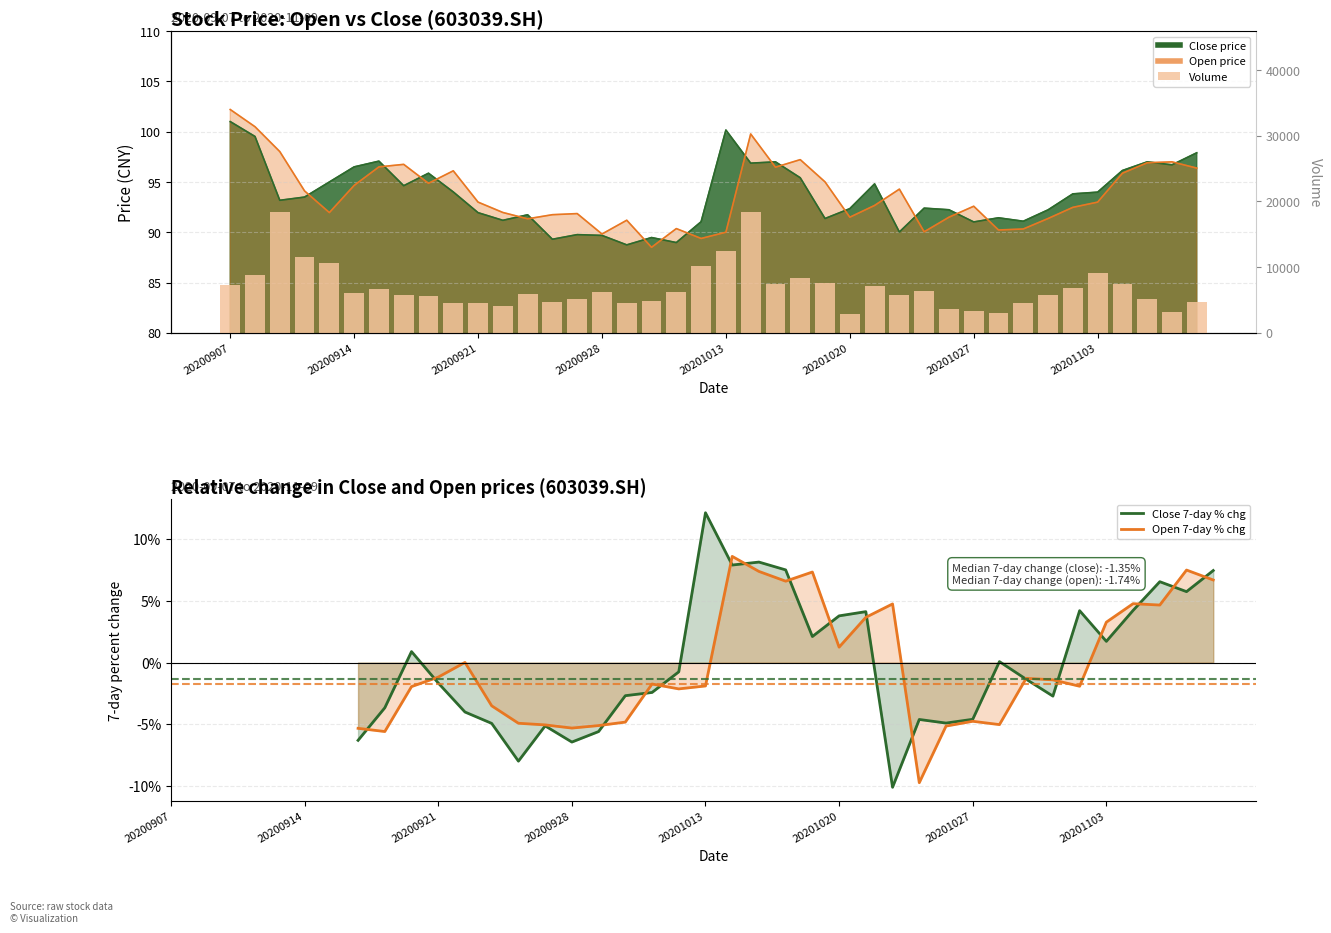

What is the difference between the maximum and minimum values in the open series?

13.7